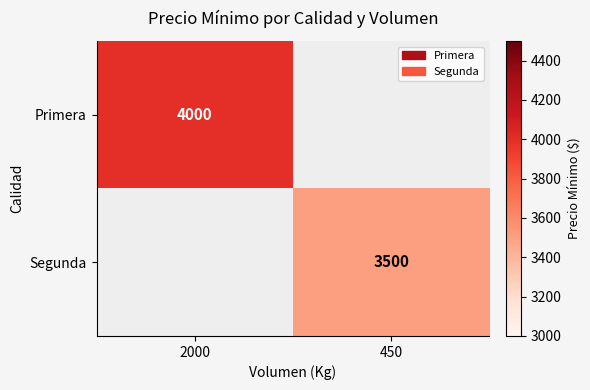

What is the smallest value displayed?

3500.0